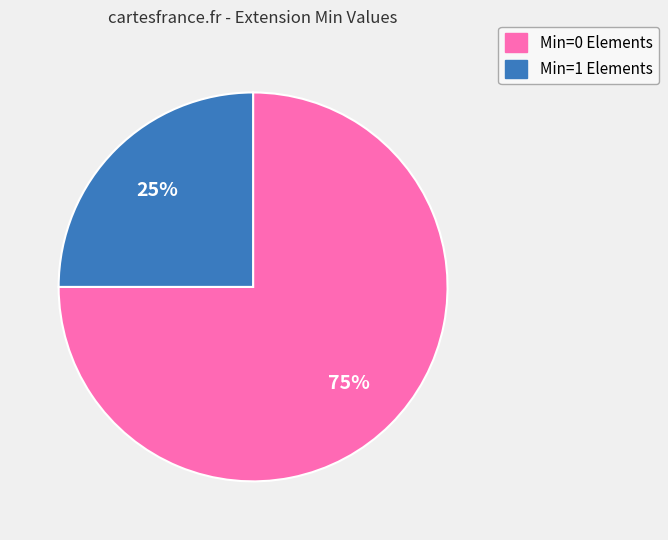

Is there any slice that represents more than half of the pie?

Yes